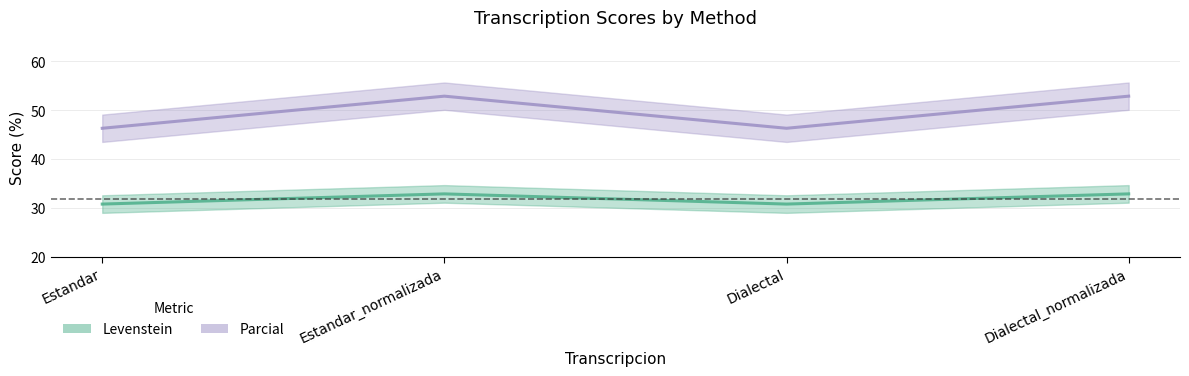

Is this an area chart (filled region under the line)?

No